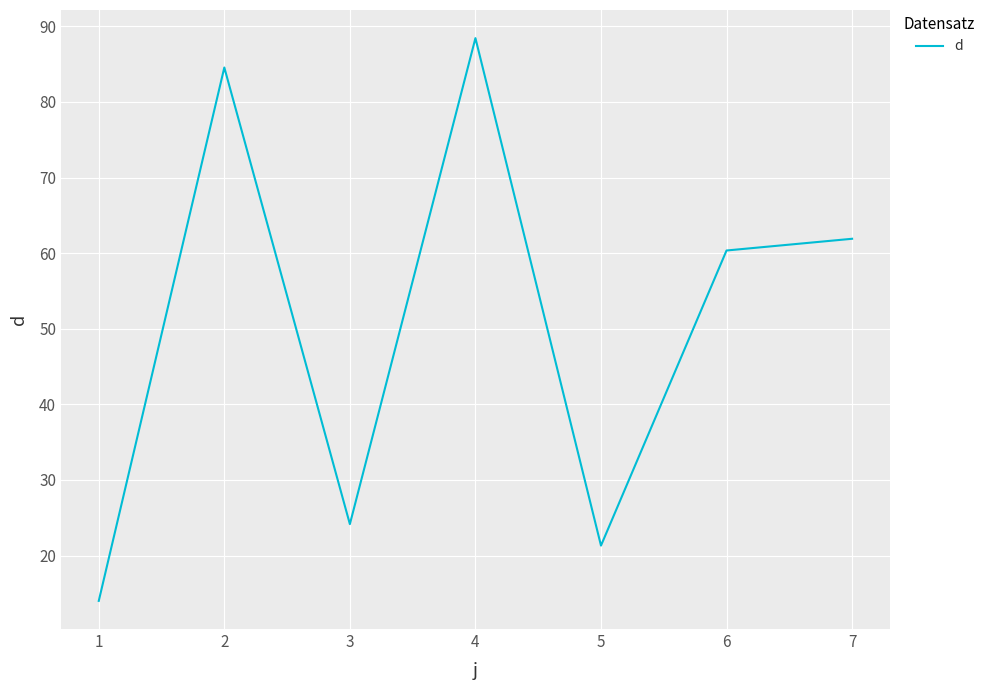

Is this an area chart (filled region under the line)?

No